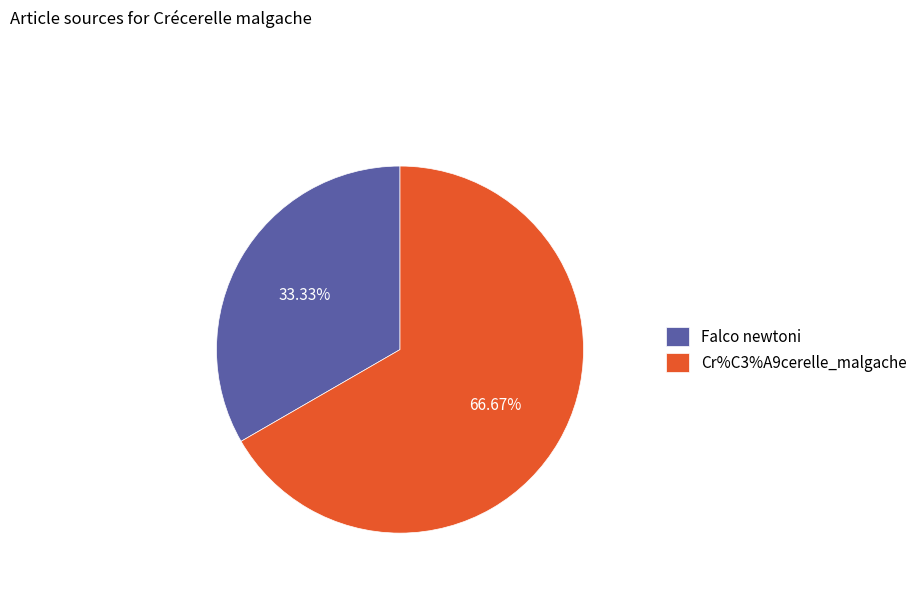

Do Falco newtoni and Cr%C3%A9cerelle_malgache together represent more than half of the pie?

Yes